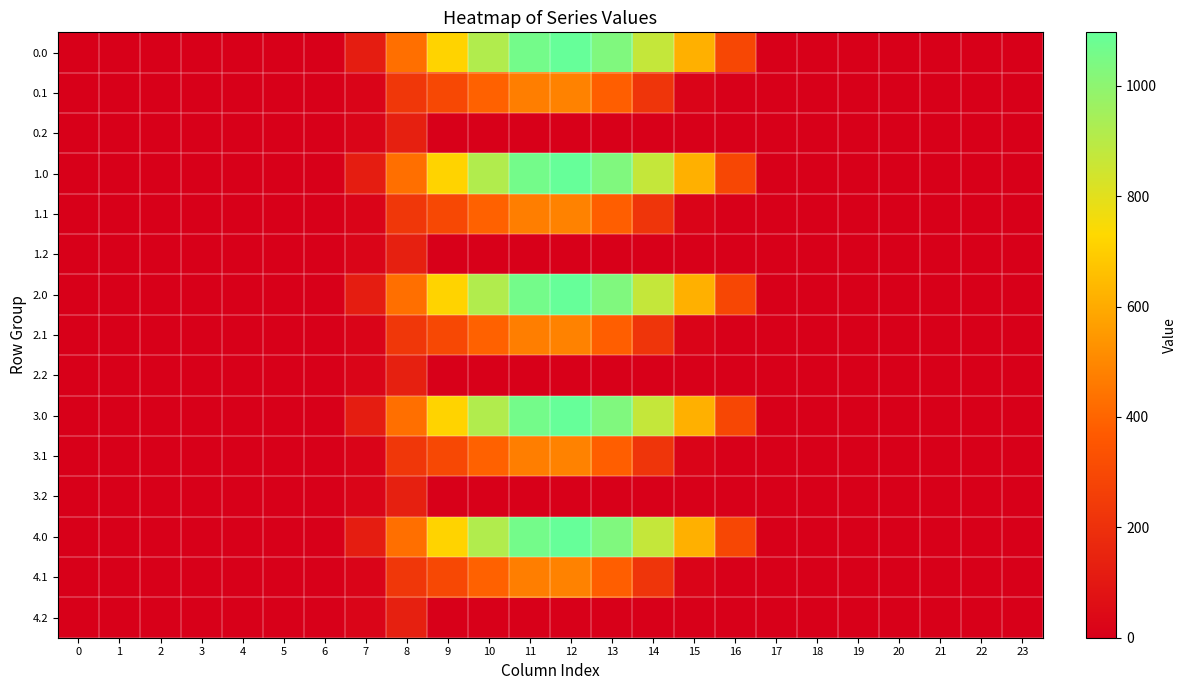

What is the difference between the highest and lowest values at 7?

102.9